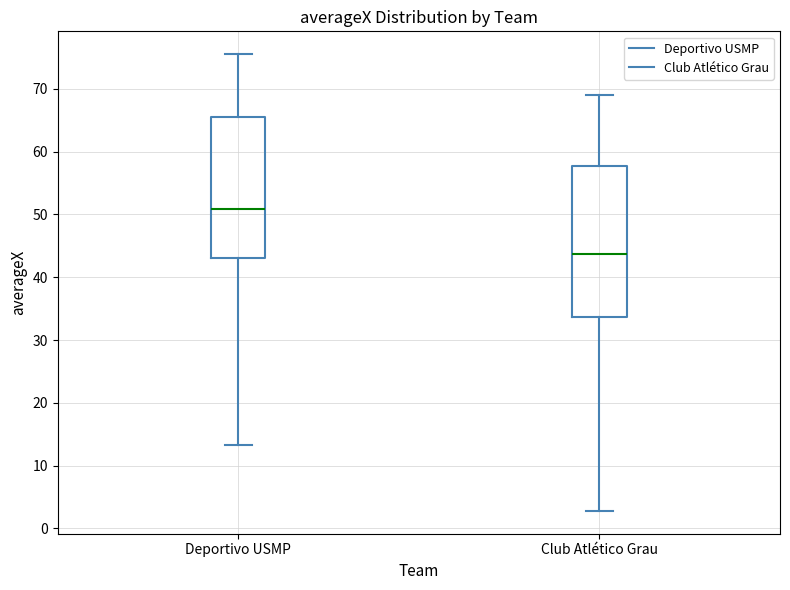

Which box has the lowest median line?

Club Atlético Grau